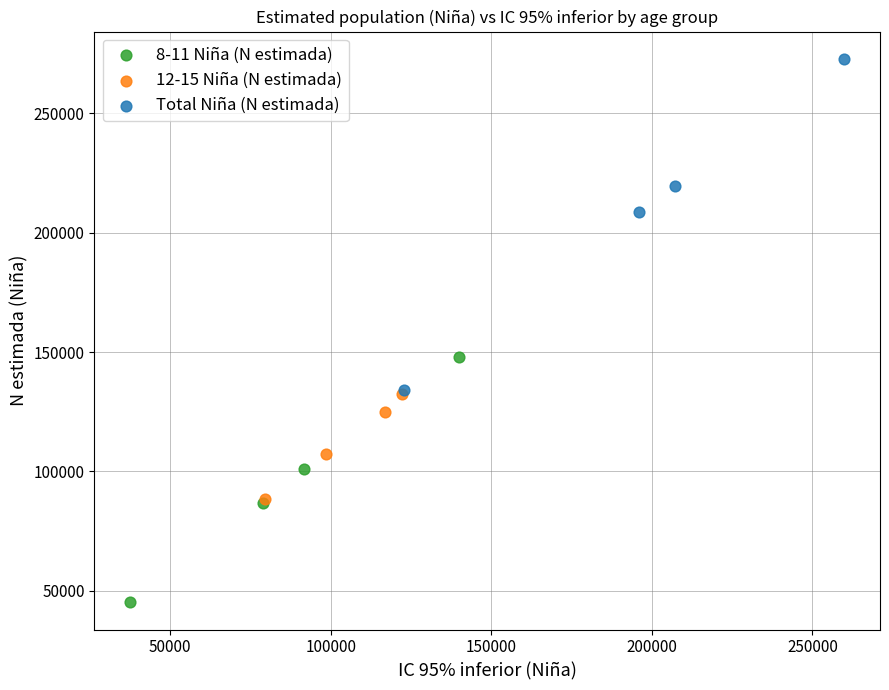

Which series has the largest Y range (max minus min)?

Total Niña (N estimada)